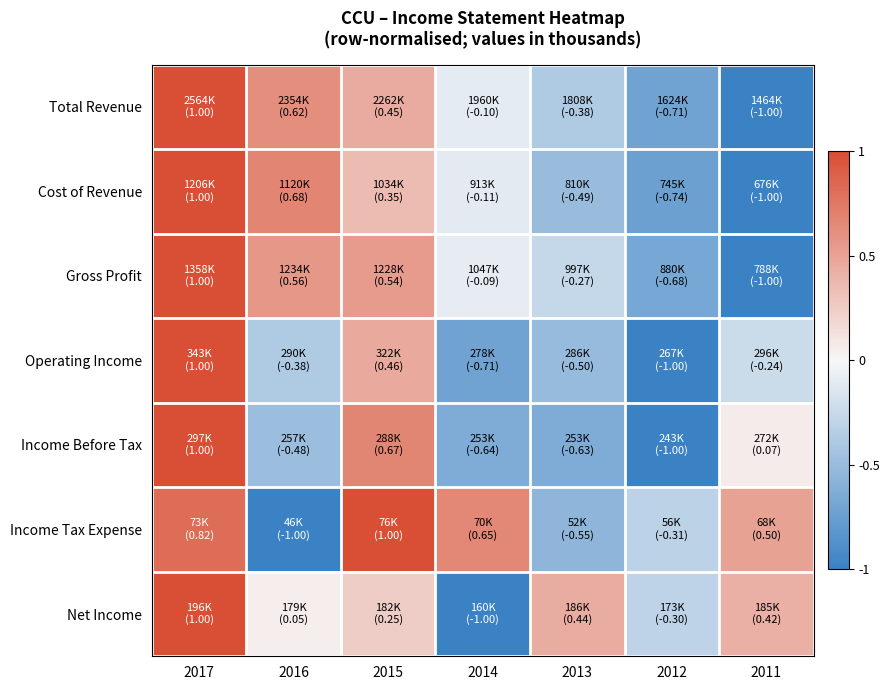

What is the minimum value shown in the chart?

-1.0